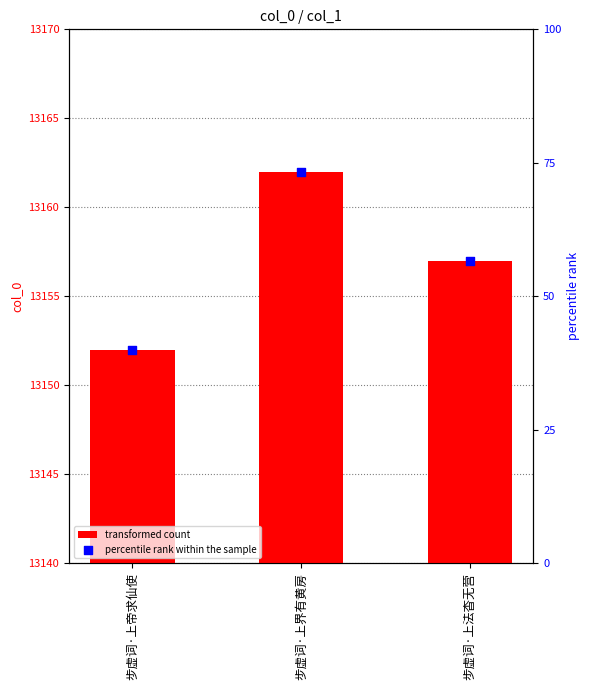

At which category is the sum across all series the highest?

步虚词·上界有黄房